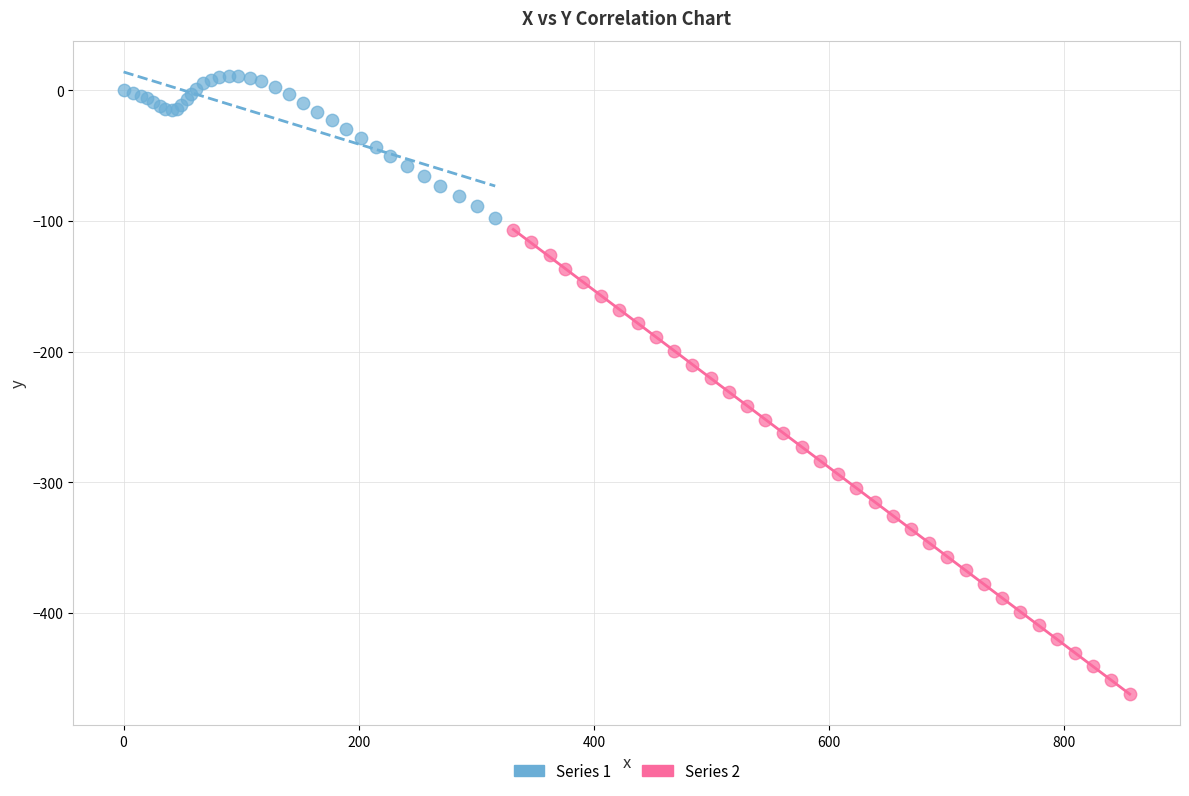

Which series has the widest spread of Y values?

Series 2